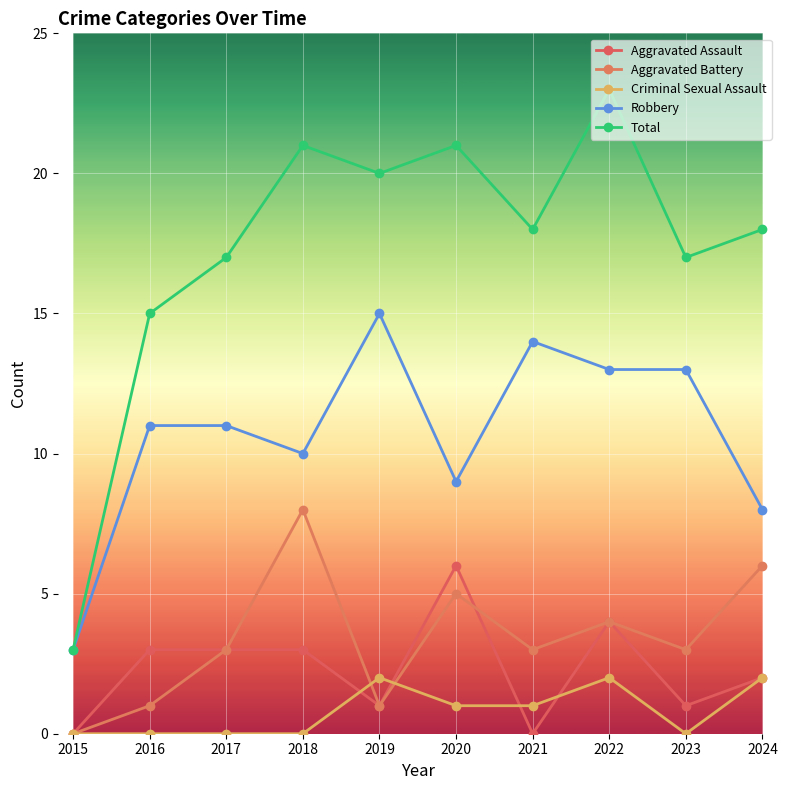

Reading left to right, what are all the values shown in this chart?

Aggravated Assault: 2015=0	2016=3	2017=3	2018=3	2019=1	2020=6	2021=0	2022=4	2023=1	2024=2
Aggravated Battery: 2015=0	2016=1	2017=3	2018=8	2019=1	2020=5	2021=3	2022=4	2023=3	2024=6
Criminal Sexual Assault: 2015=0	2016=0	2017=0	2018=0	2019=2	2020=1	2021=1	2022=2	2023=0	2024=2
Robbery: 2015=3	2016=11	2017=11	2018=10	2019=15	2020=9	2021=14	2022=13	2023=13	2024=8
Total: 2015=3	2016=15	2017=17	2018=21	2019=20	2020=21	2021=18	2022=23	2023=17	2024=18